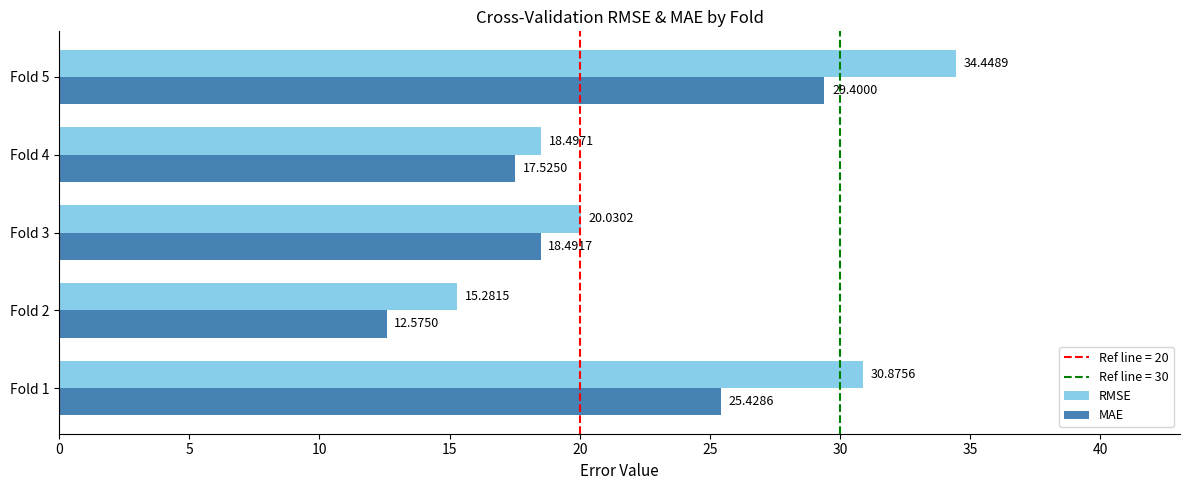

Is the value of MAE at Fold 4 greater than the value of RMSE at Fold 1?

No